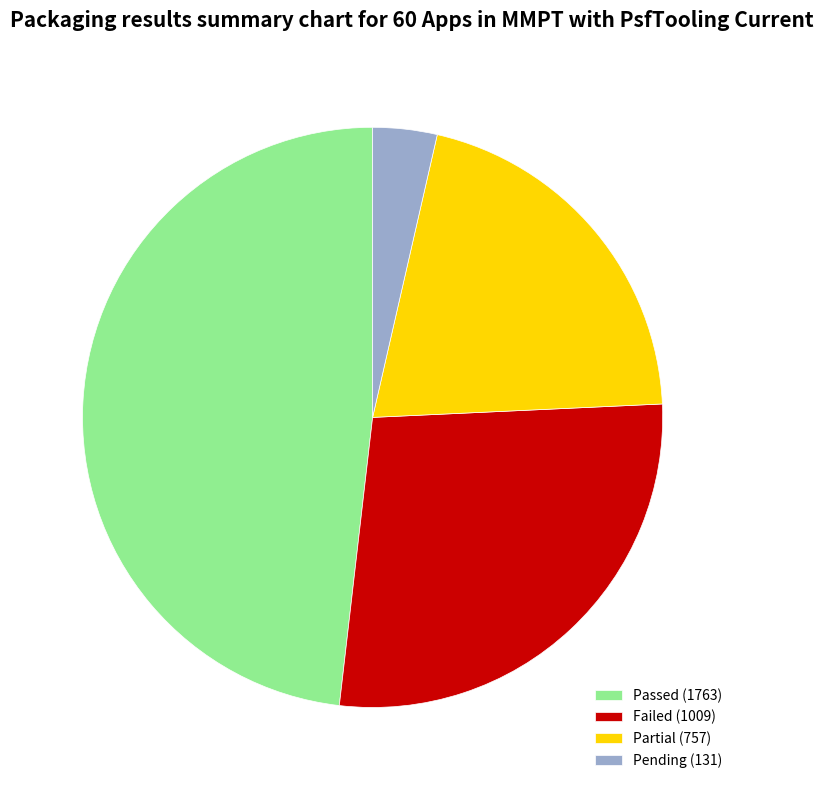

Which category has the biggest portion of the pie?

Passed (1763)